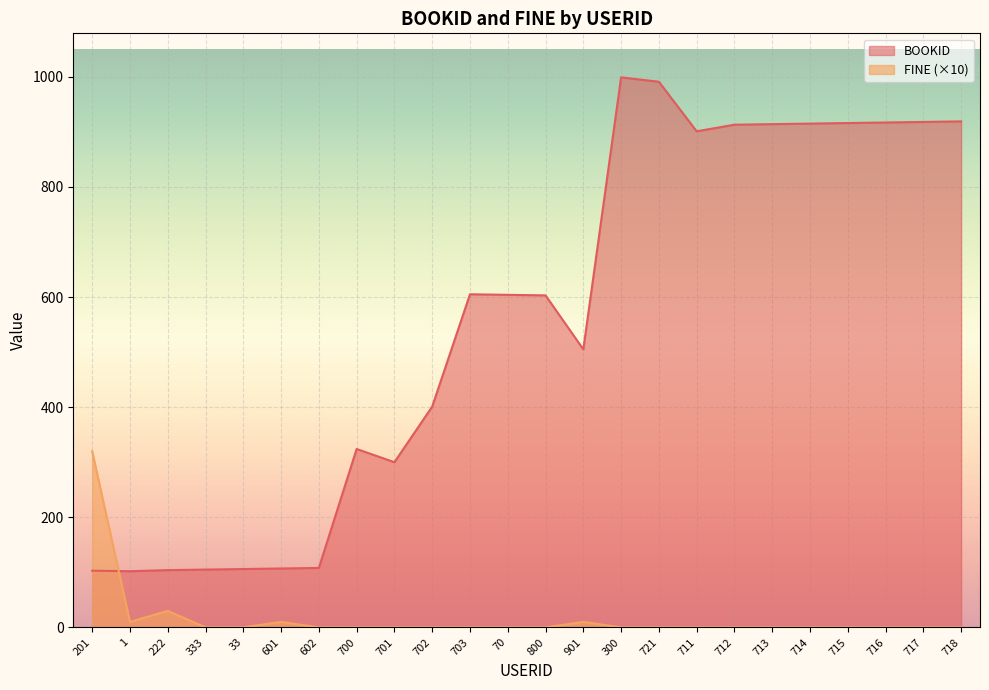

At which category does the chart reach its minimum across all series?

333